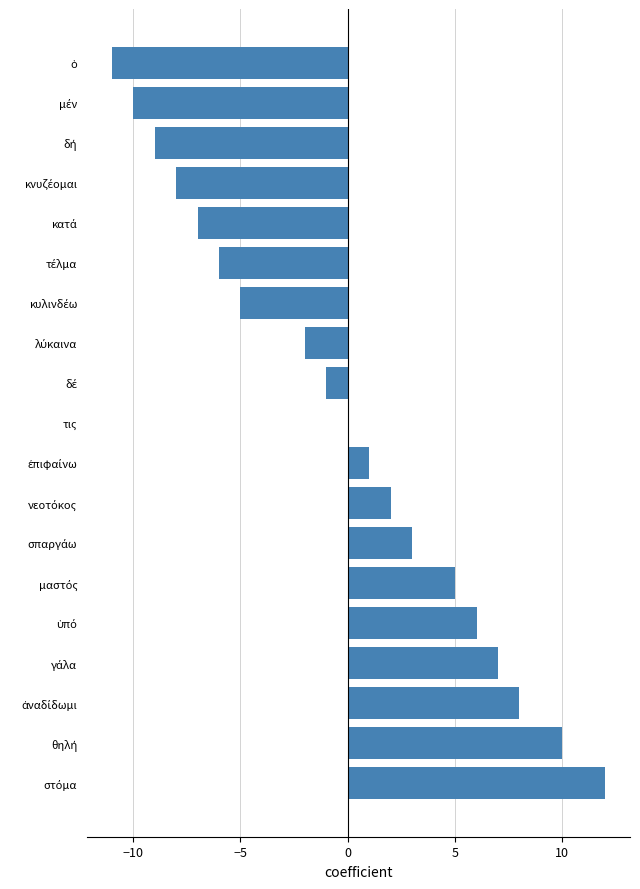

How many data points does each series have?

19